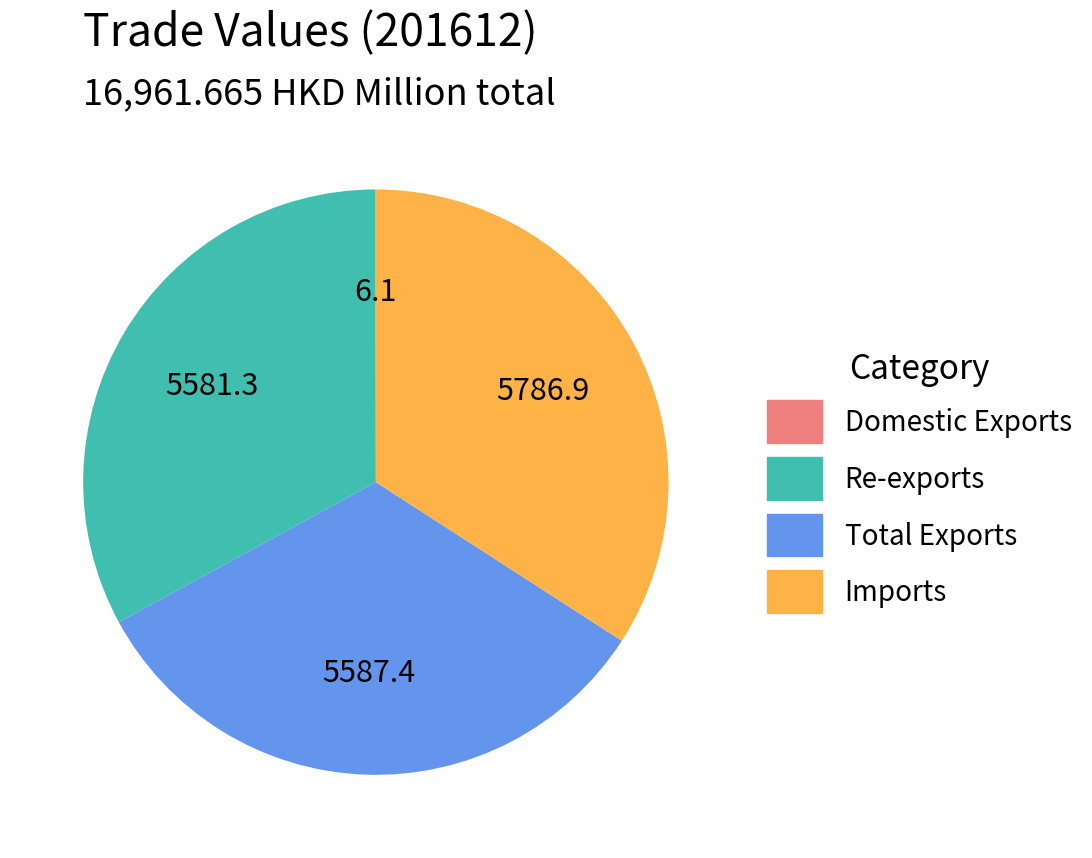

What is the ratio of the value at Re-exports to the value at Imports?

1.0